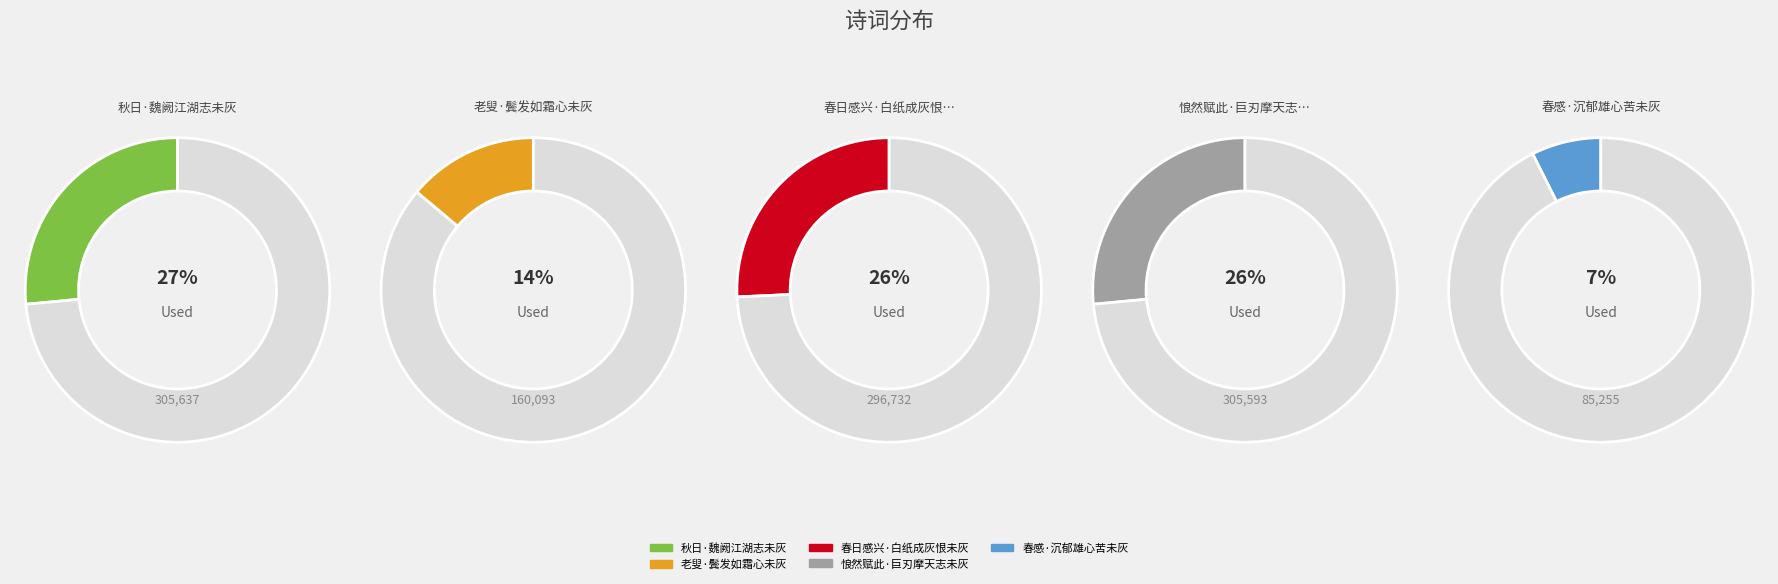

Does 秋日·魏阙江湖志未灰 account for over 50% of the chart?

No